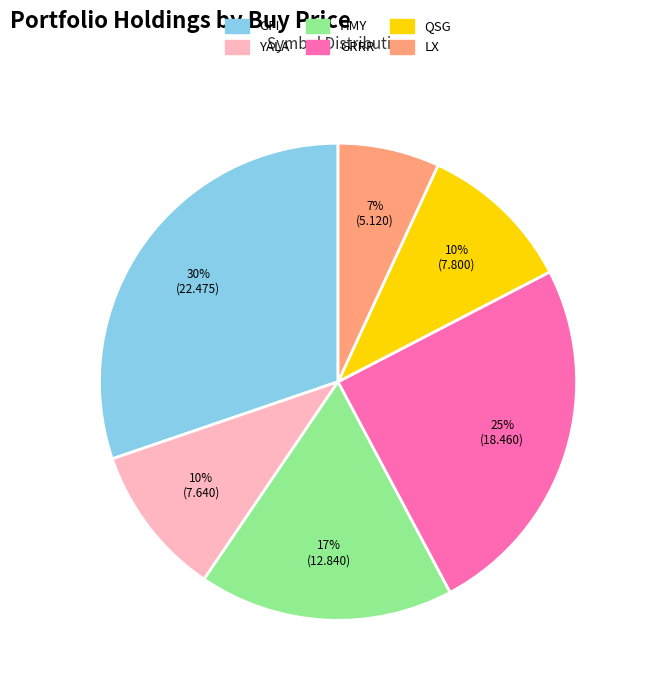

Which has a higher value, GFI or HMY?

GFI